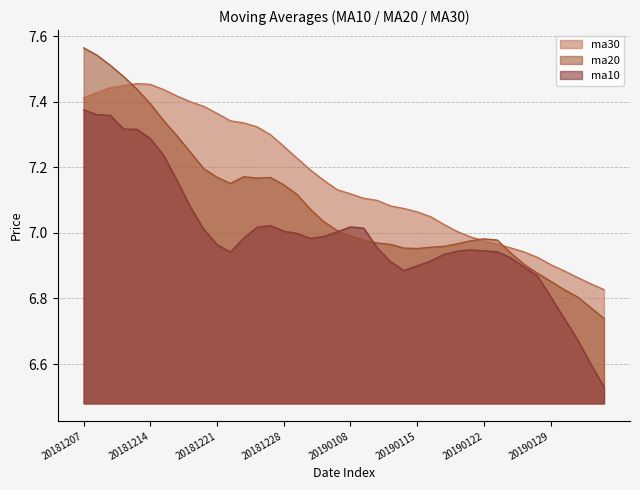

At 20181224, list the series in order from largest to smallest.

ma30, ma20, ma10